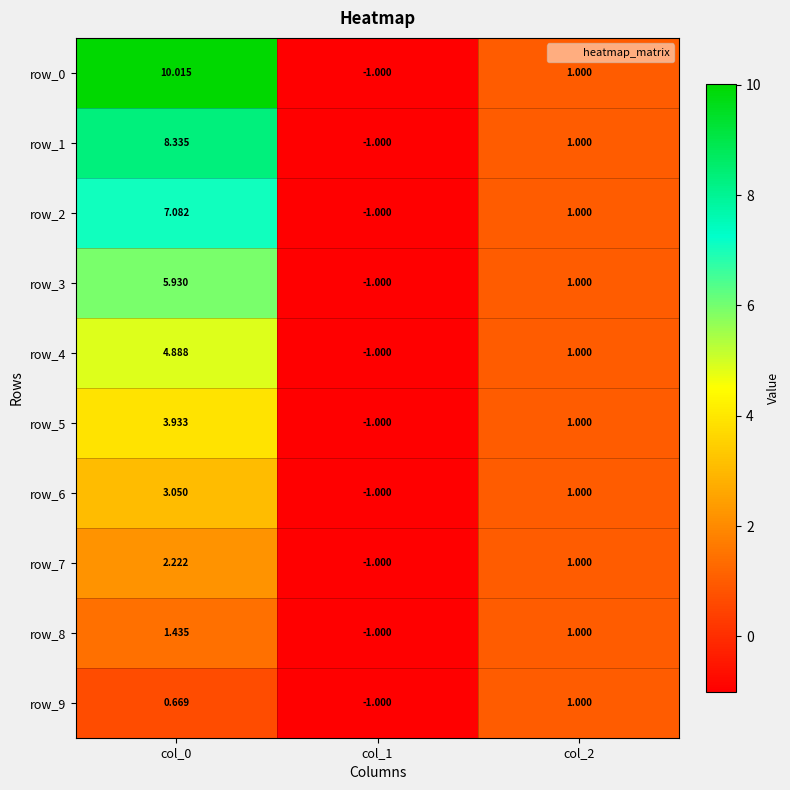

Which series has the largest range (max minus min)?

row_0